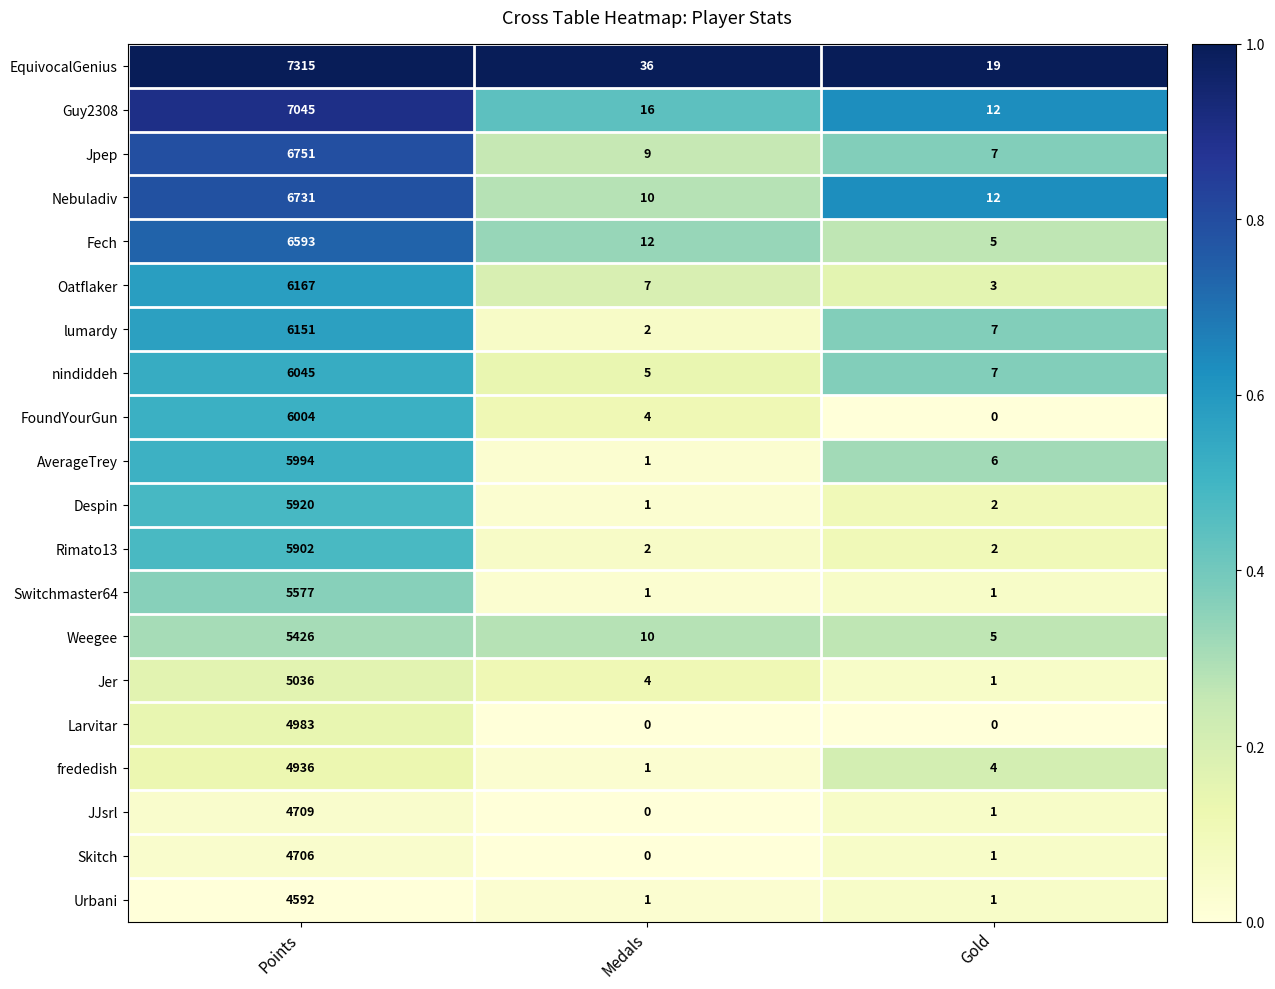

The value of Oatflaker at Gold is 3. True or false?

True